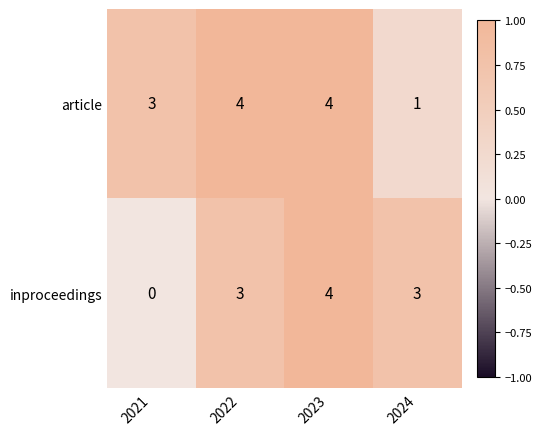

Rank the series by their average value, from highest to lowest.

article, inproceedings